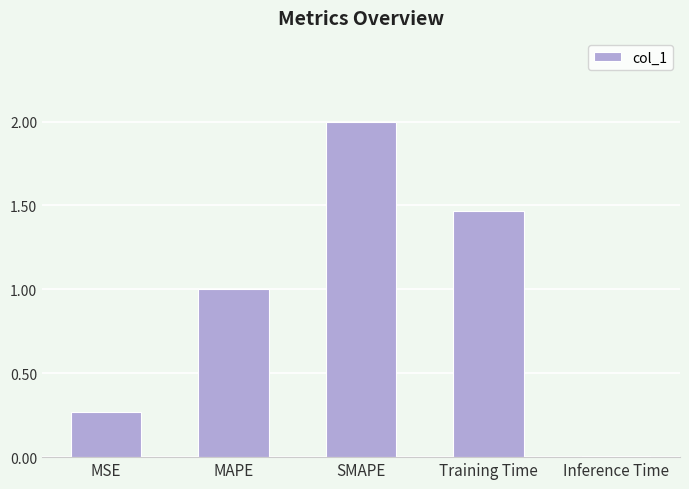

True or false: the data shows 1.4 at MAPE.

False